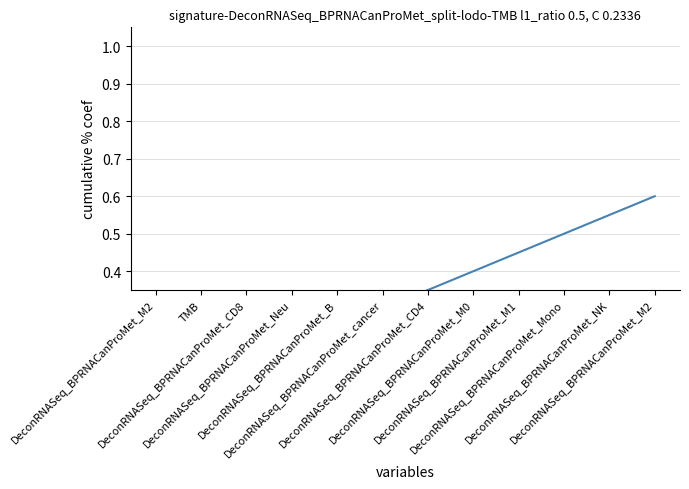

The chart shows a value of 0.1 at DeconRNASeq_BPRNACanProMet_Mono. True or false?

False